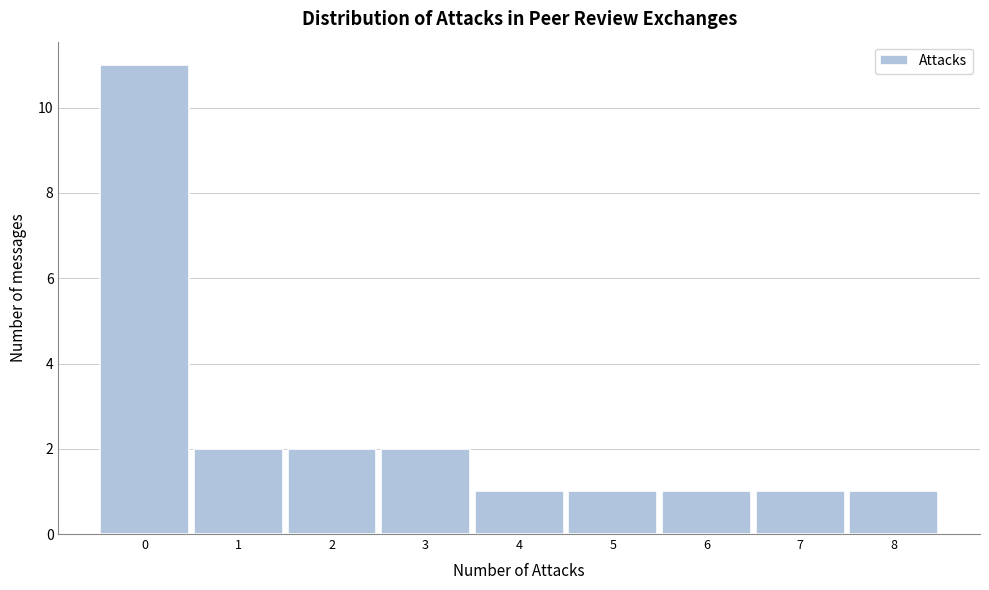

Reading right to left, list all the values displayed in this chart.

8=1	7=1	6=1	5=1	4=1	3=2	2=2	1=2	0=11